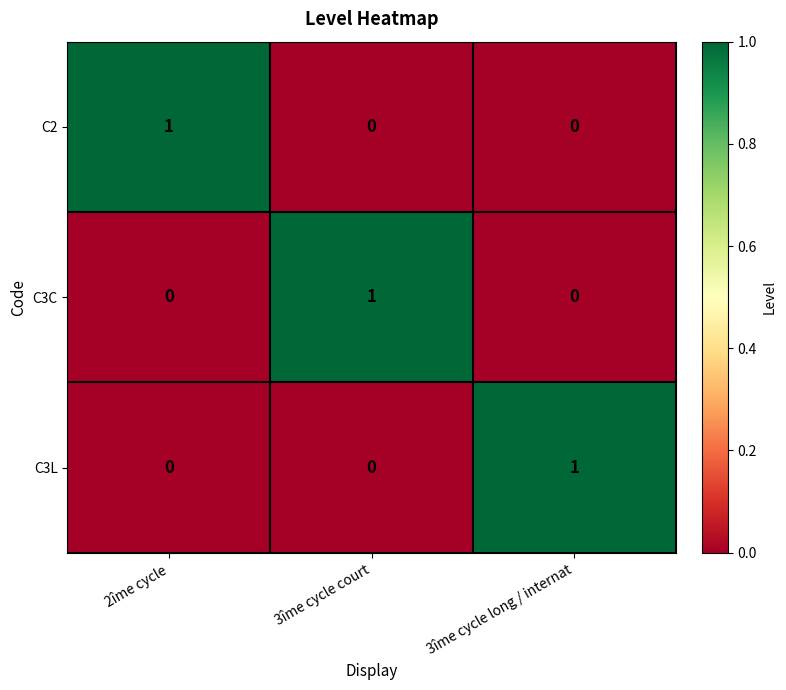

How many data points in C3L are above 0?

1